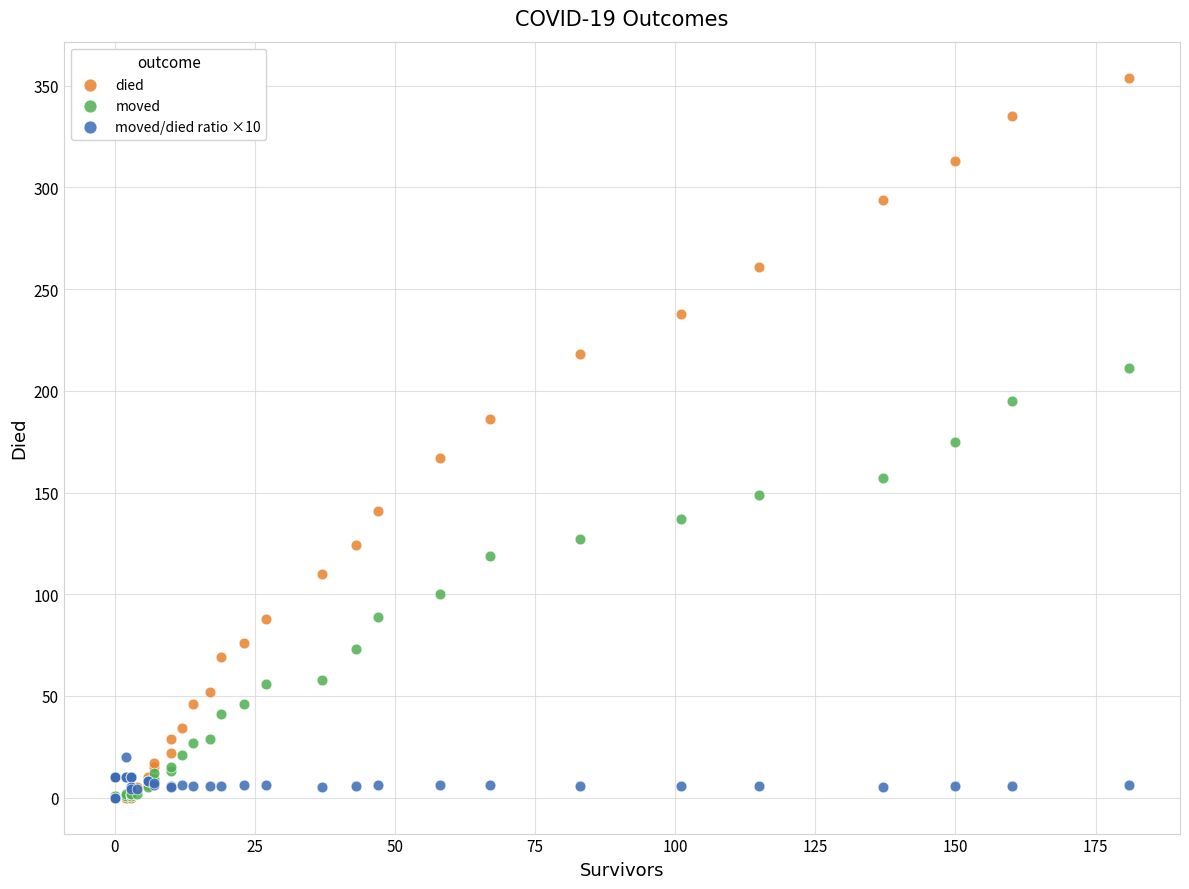

What are all the series names shown in the legend?

died, moved, moved/died ratio ×10